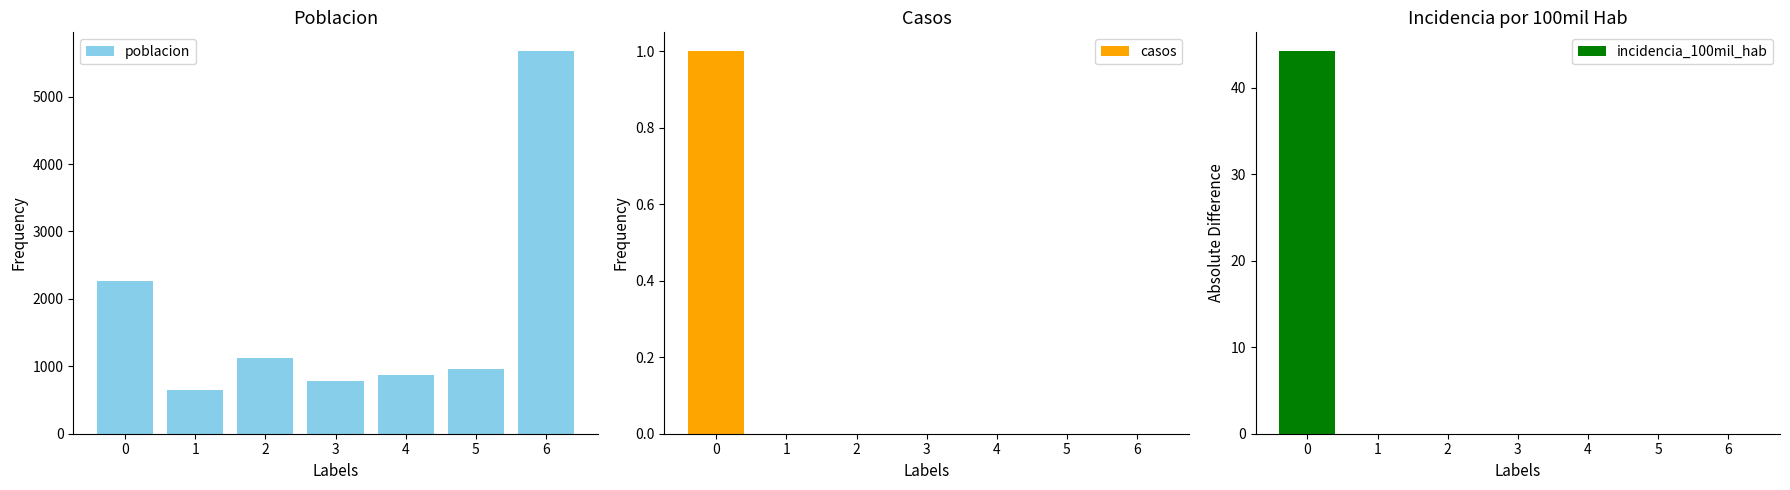

At which category is the sum across all series the highest?

6